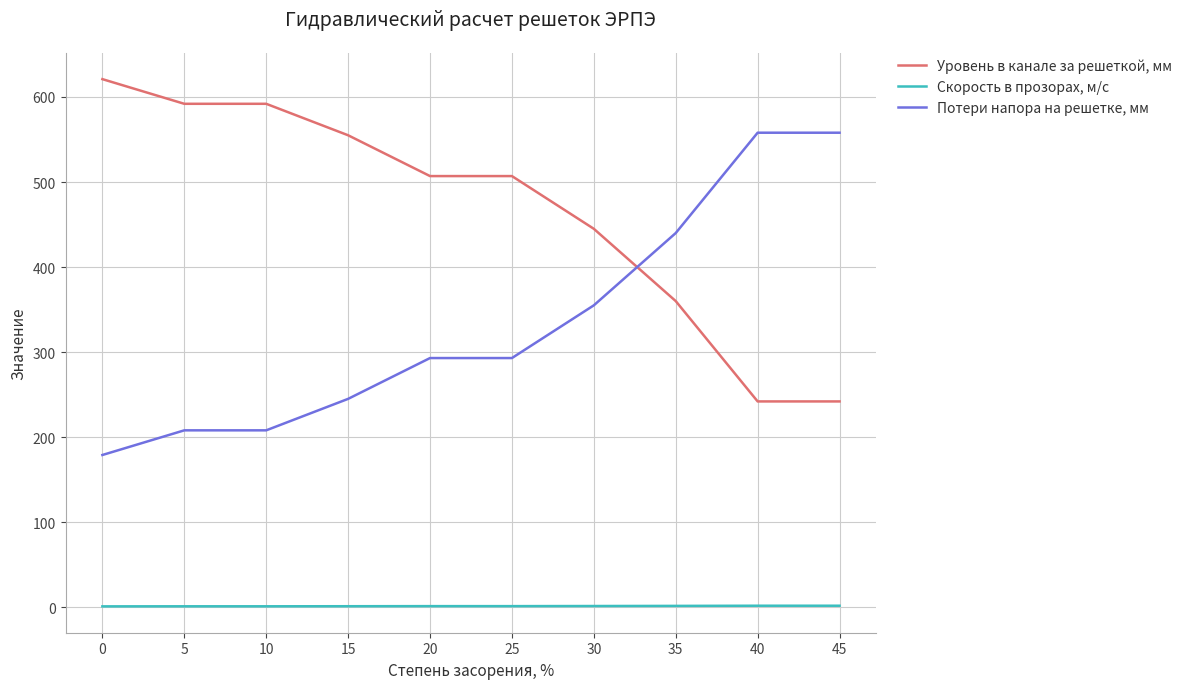

Which series ends up on top after the final intersection of Потери напора на решетке, мм and Уровень в канале за решеткой, мм?

Потери напора на решетке, мм